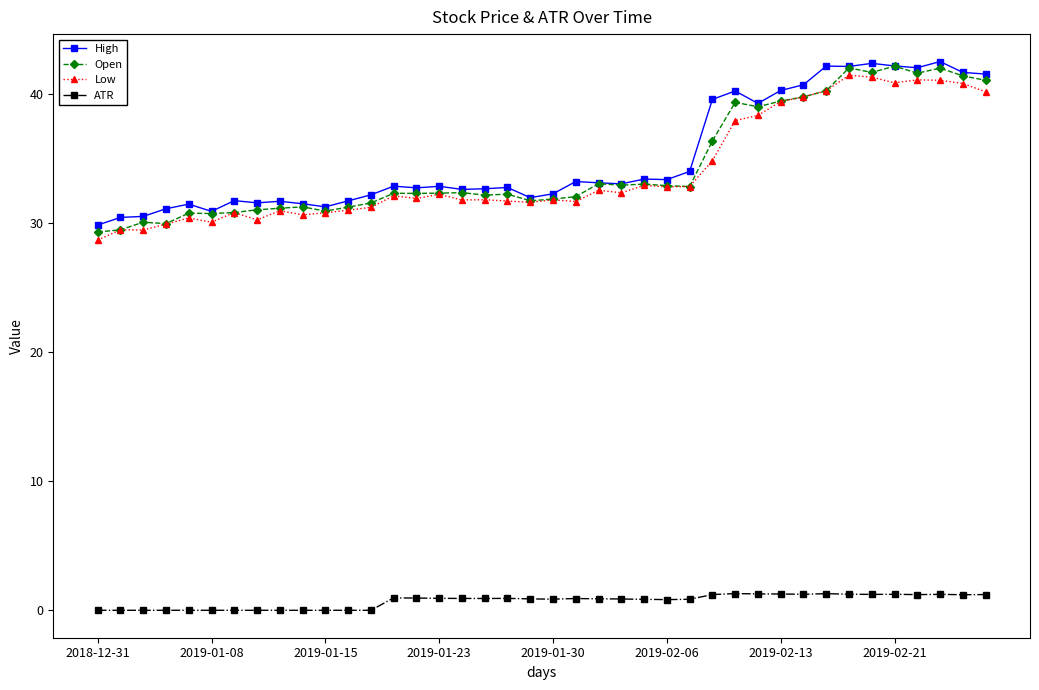

How many distinct data groups are displayed?

4